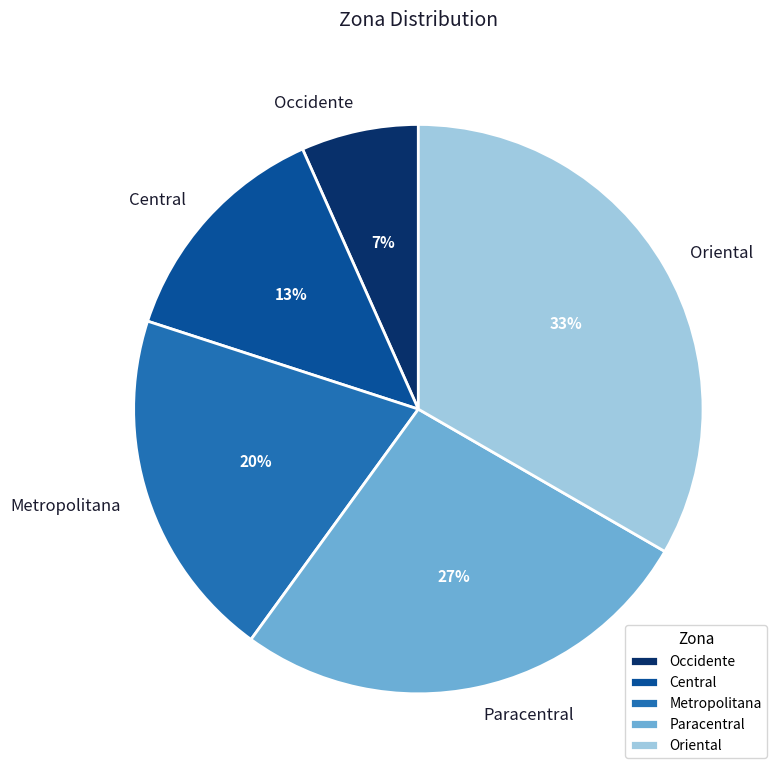

To the nearest percent, what percentage of the pie is Paracentral?

27%